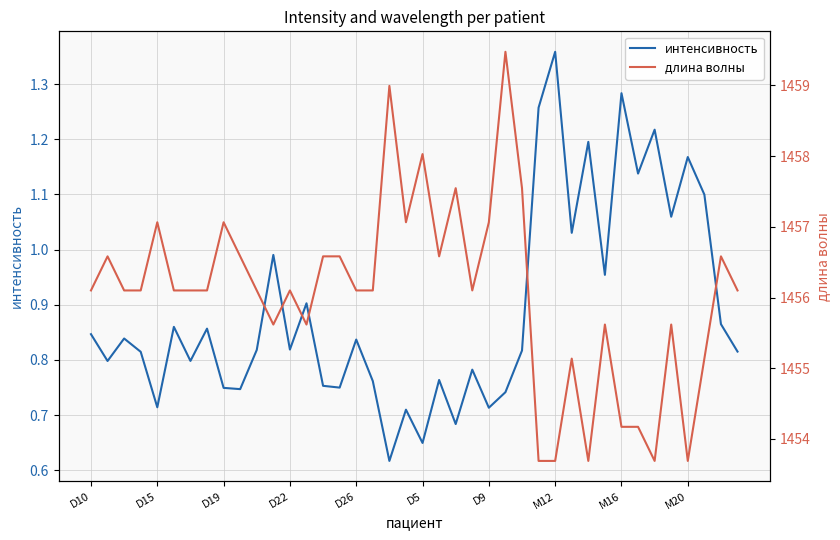

The value of интенсивность at D10 is 1.4. True or false?

False